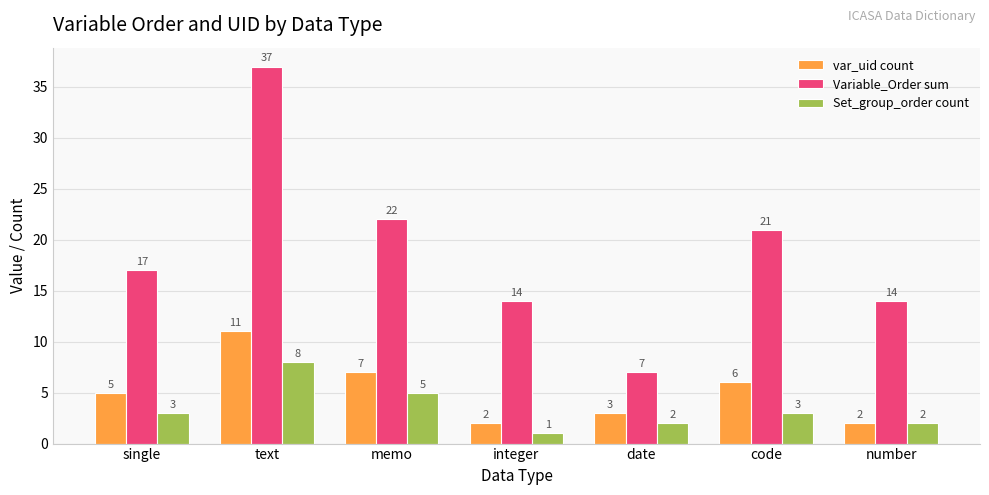

What is the approximate value of Variable_Order sum at number?

14